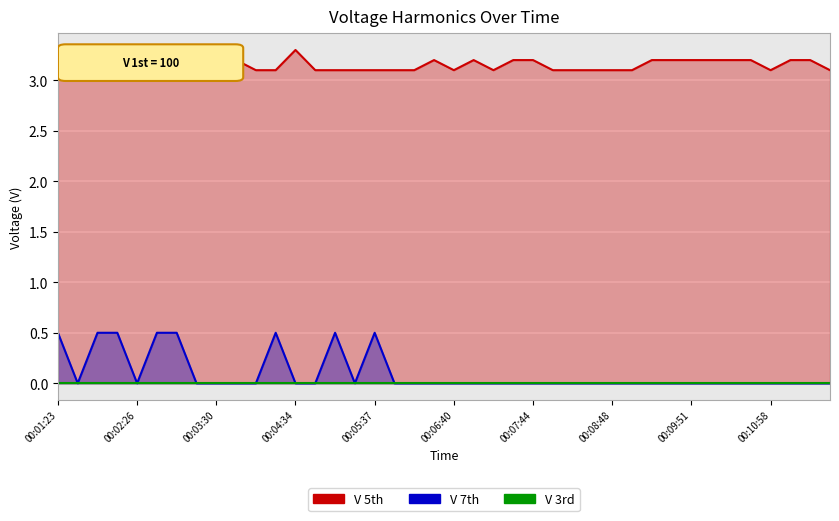

Is it true that V 7th equals 0.0 at 00:09:19?

True